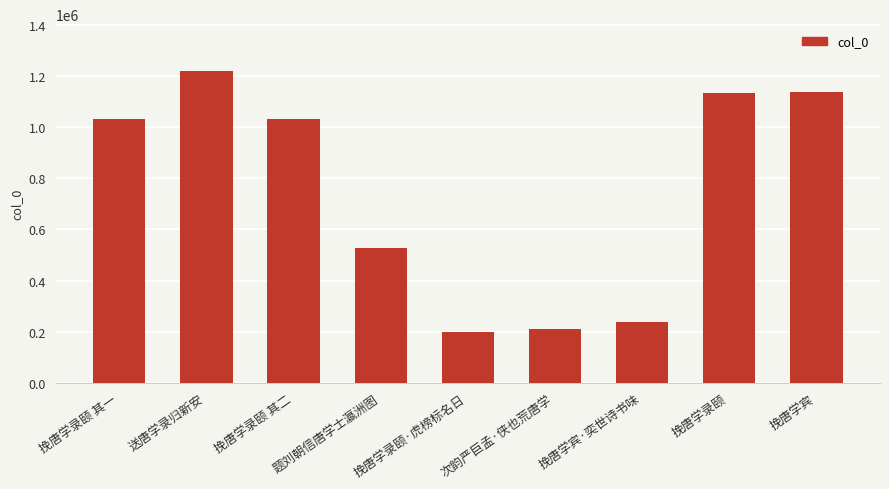

Approximately how many times larger is the value at 挽唐学录颐 其二 compared to 挽唐学录颐 其一?

1.0